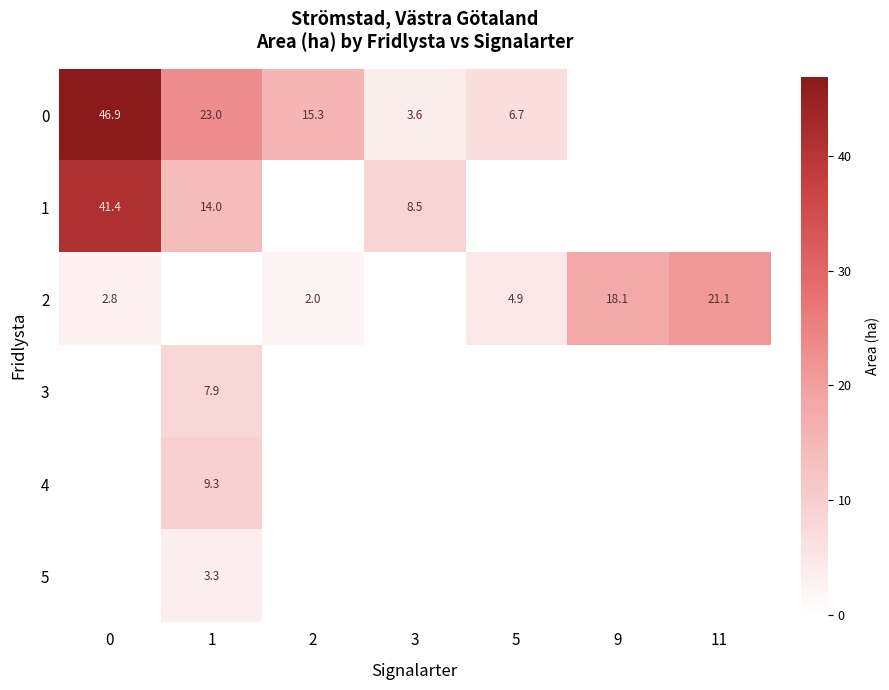

True or false: 0 has a value of 3.3 at 5.

False